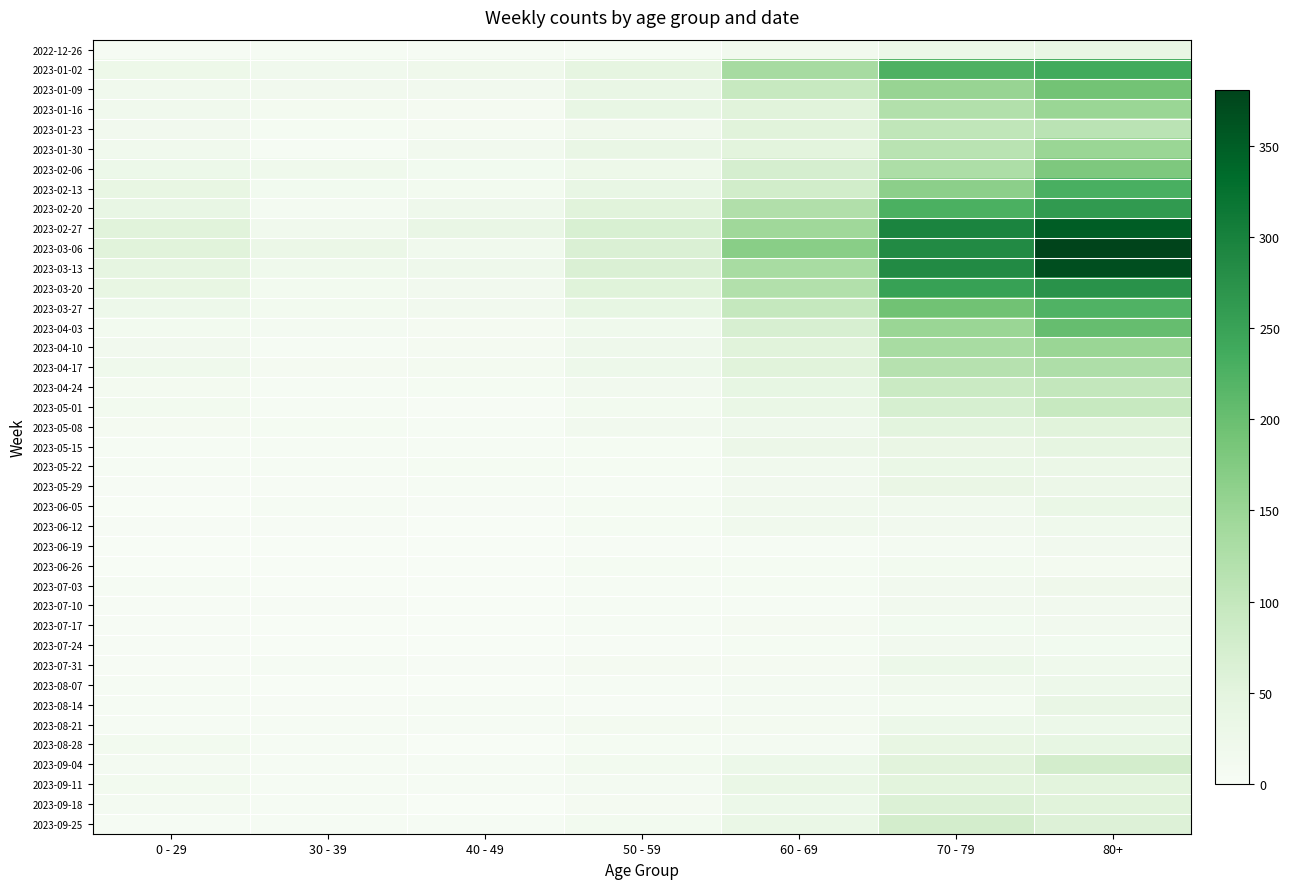

Between 0 - 29 and 60 - 69, which series saw the biggest shift?

2023-03-06